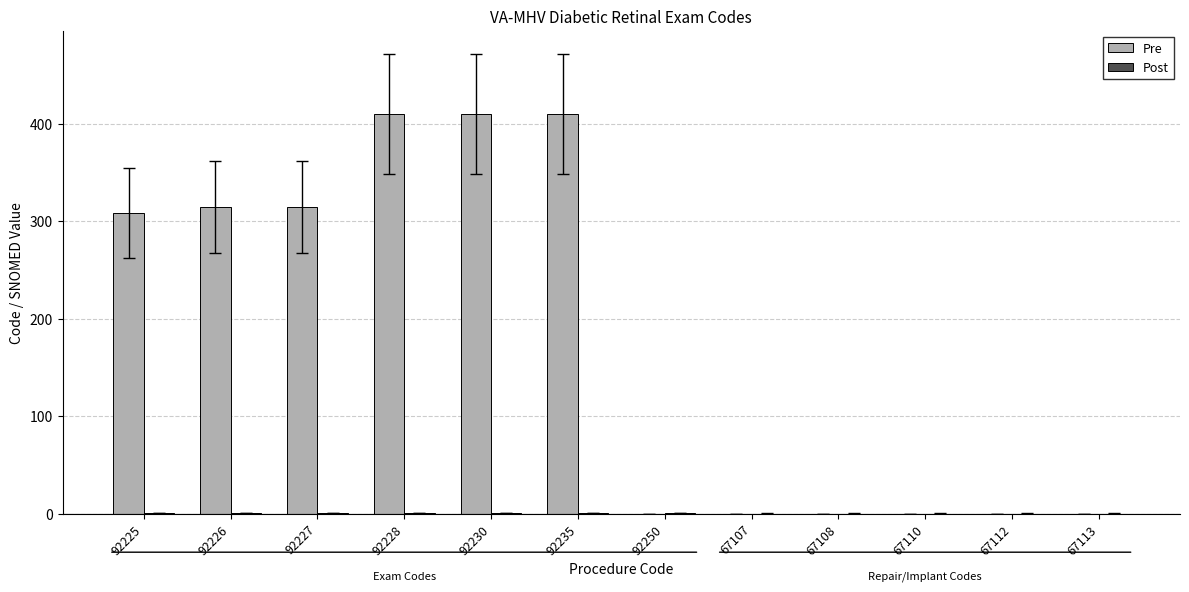

The Pre series shows 221.1 at 92235. True or false?

False